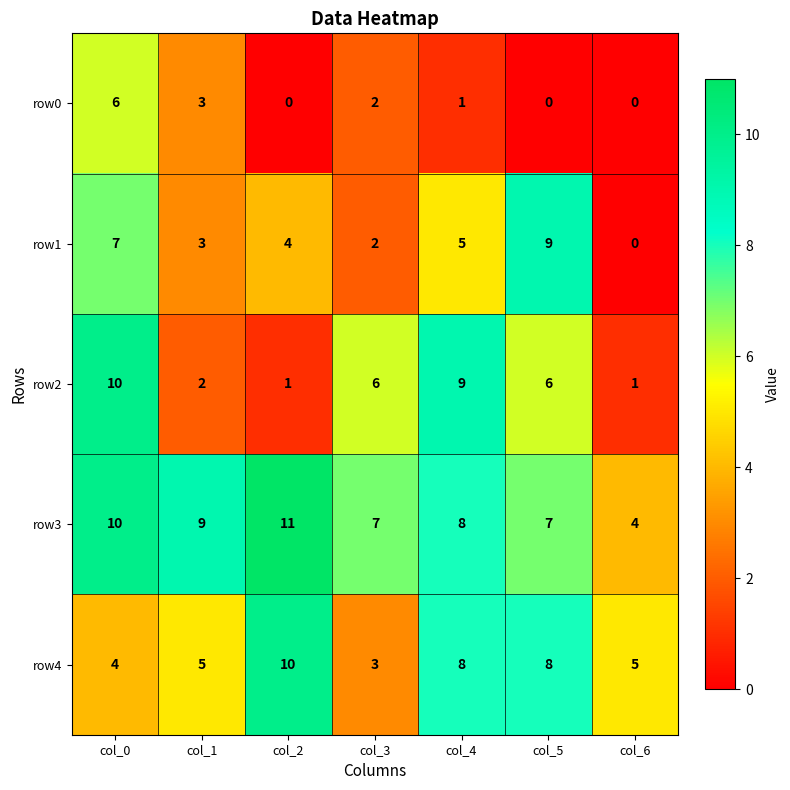

What is the difference between the highest and lowest values at col_0?

6